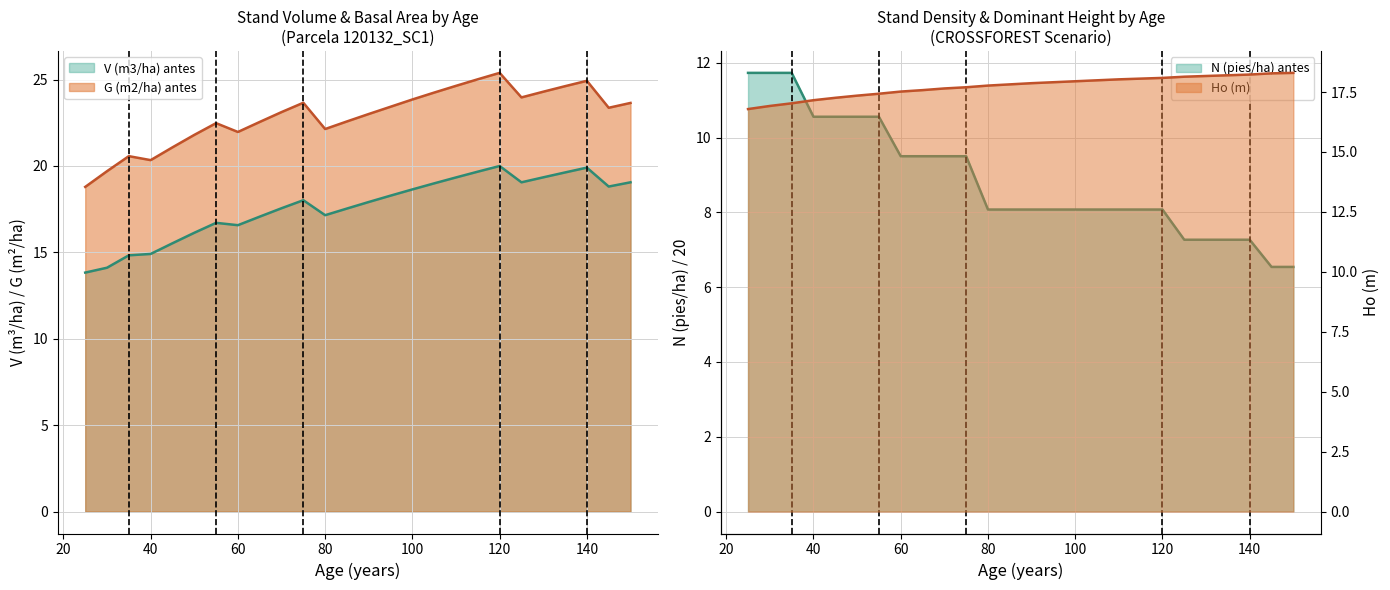

True or false: Ho (m) and G (m2/ha) antes intersect in this chart.

False